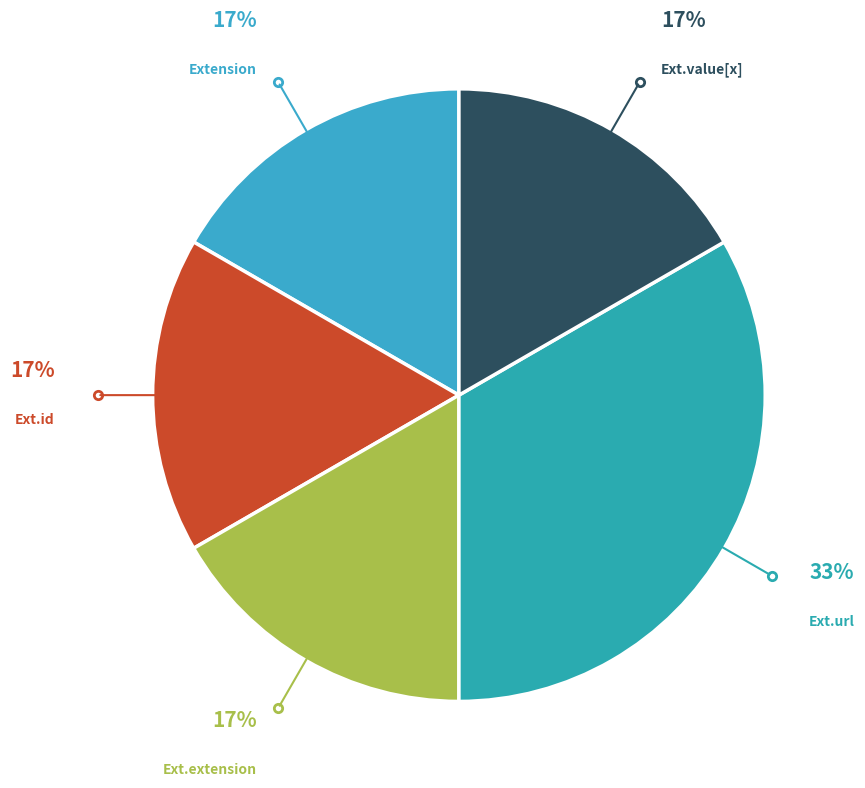

Rank the categories by value from highest to lowest.

Extension.url, Extension, Extension.id, Extension.extension, Extension.value[x]